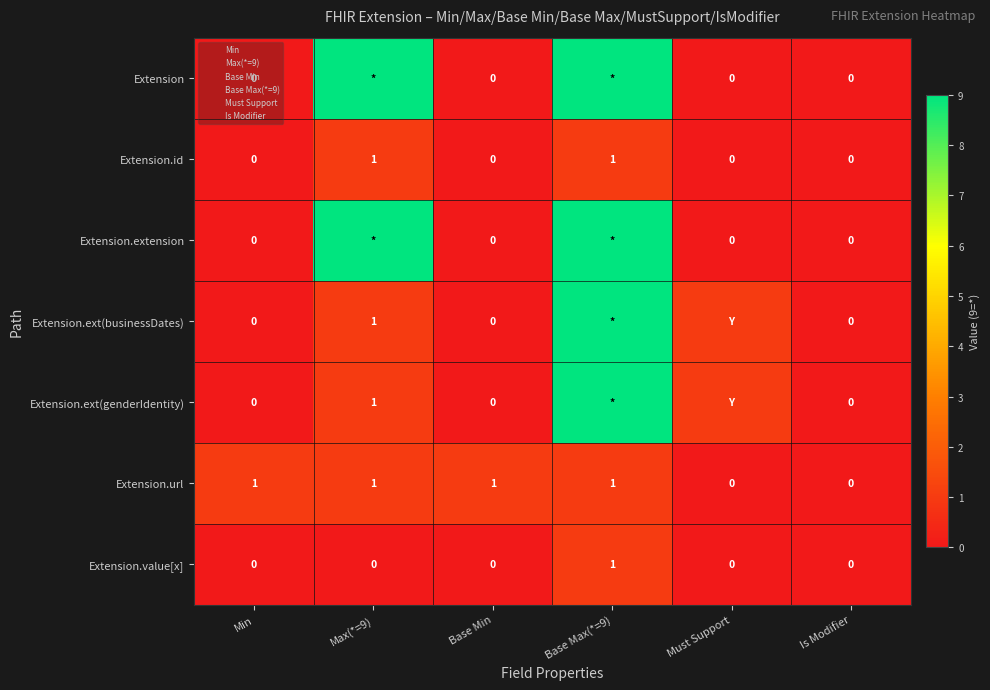

Which has a higher value, Max(*=9) or Must Support?

Max(*=9)